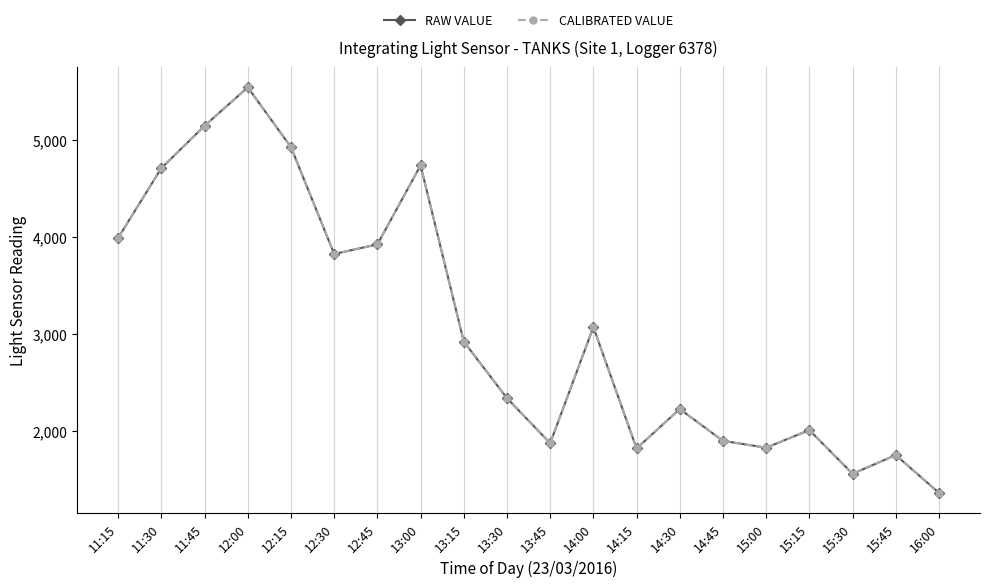

At which category is the sum across all series the highest?

12:00